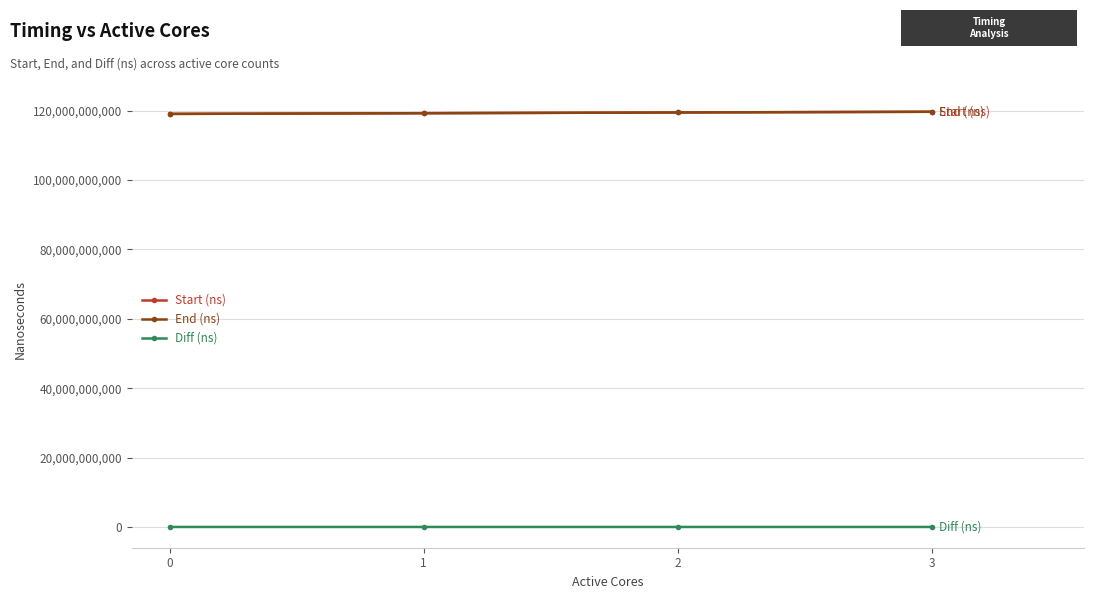

The value of Diff (ns) at 0 is 1295230. True or false?

True